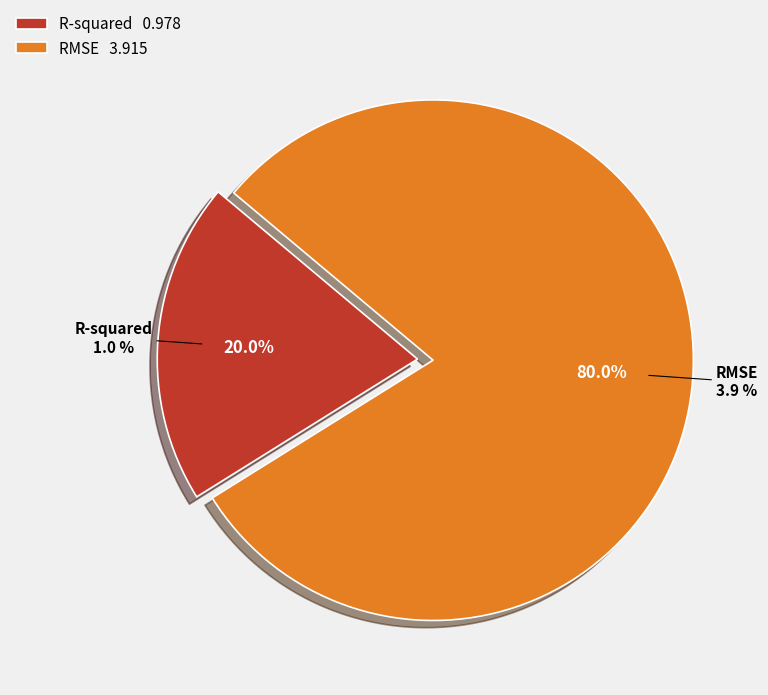

To the nearest percent, what is the difference between the RMSE and R-squared slice percentages?

60%